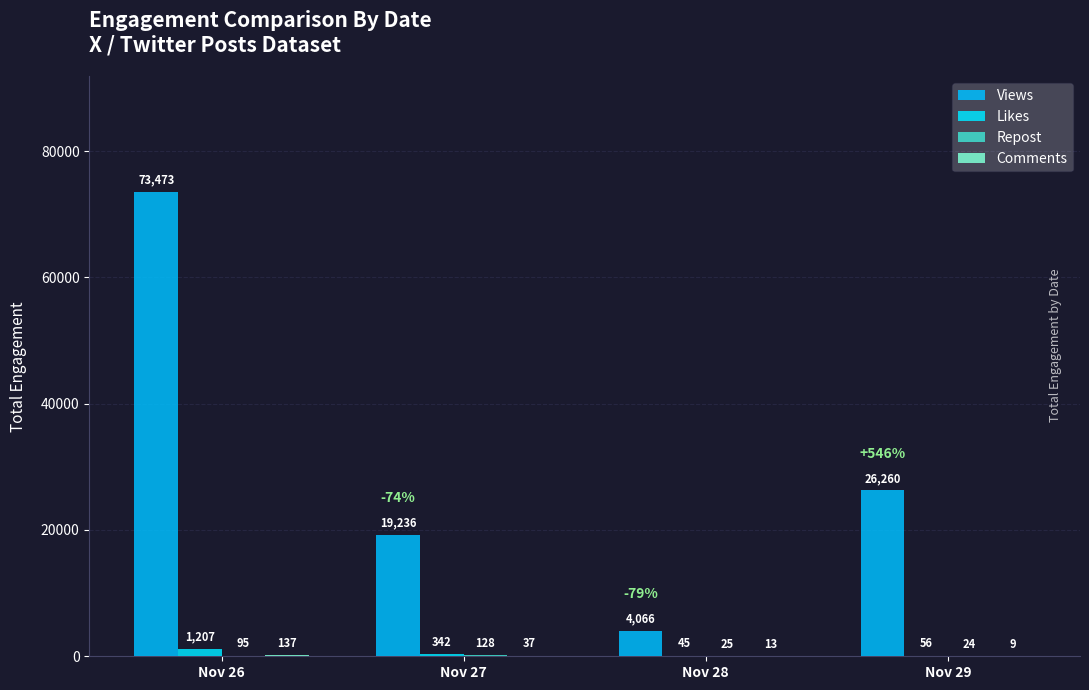

At which label does Comments reach its minimum?

Nov 29